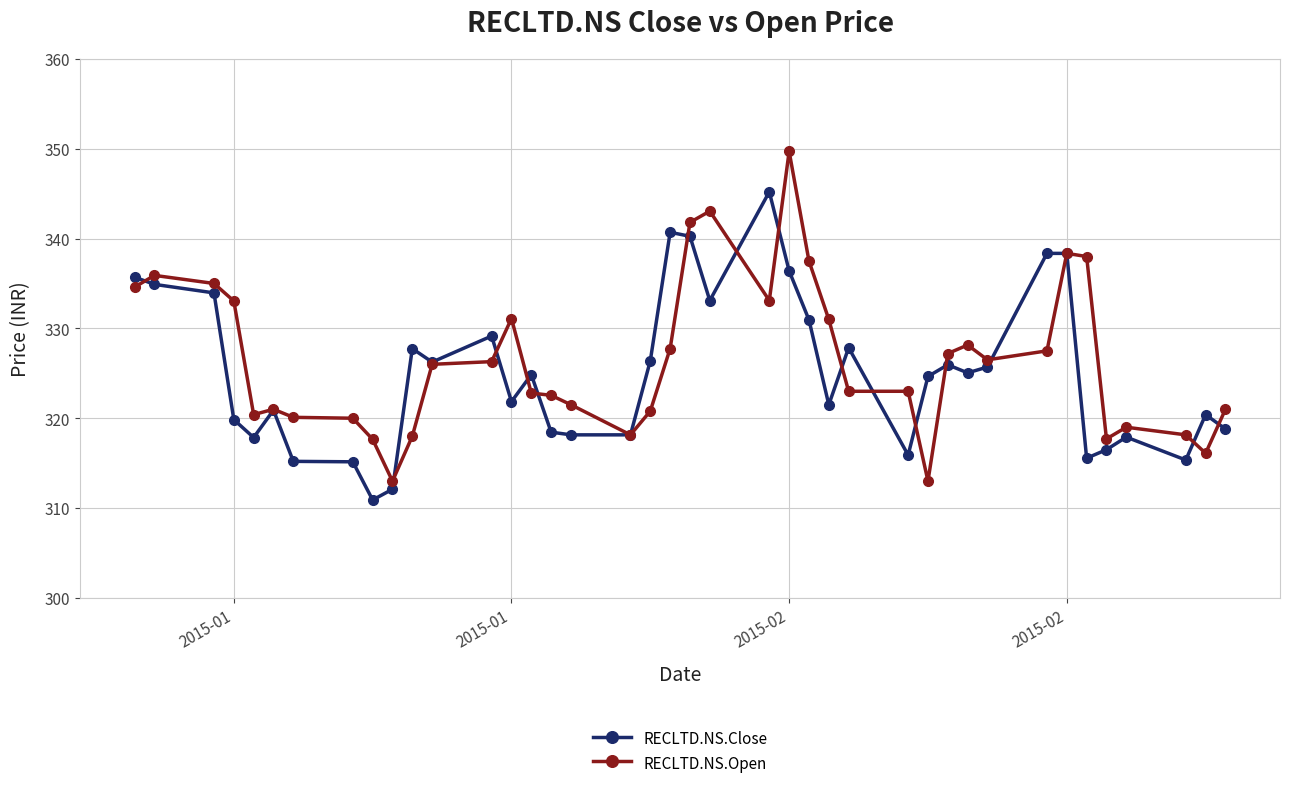

Does the chart have visible grid lines?

Yes